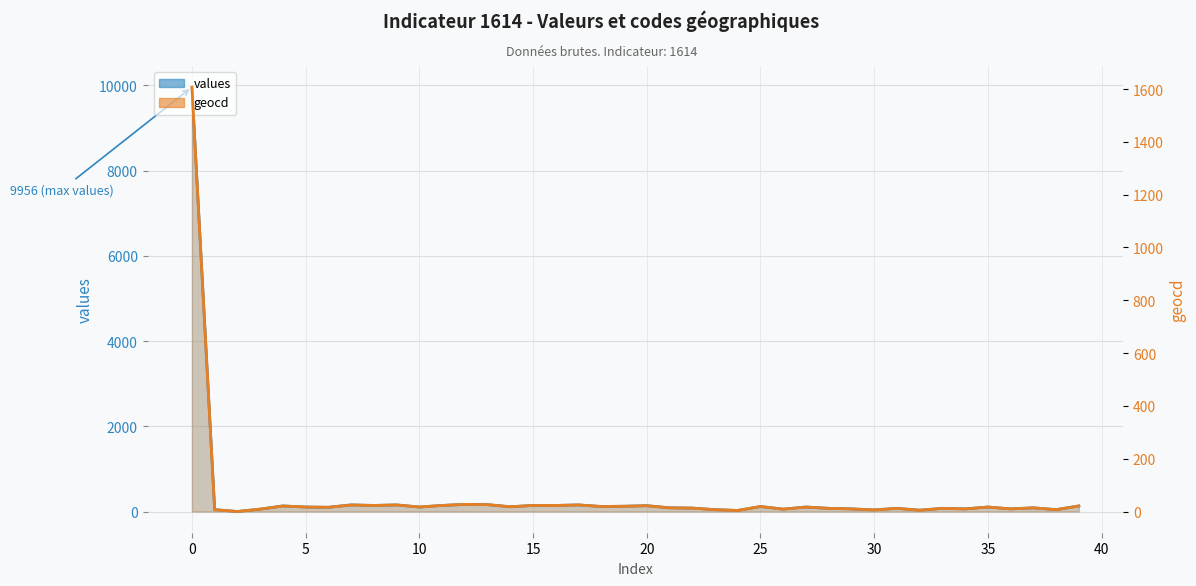

True or false: geocd (line) and values (line) intersect in this chart.

False